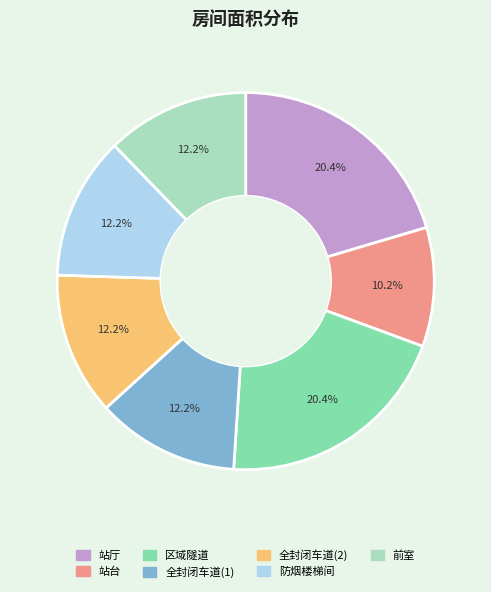

What percentage is the 全封闭车道(1) slice, to the nearest percent?

12%